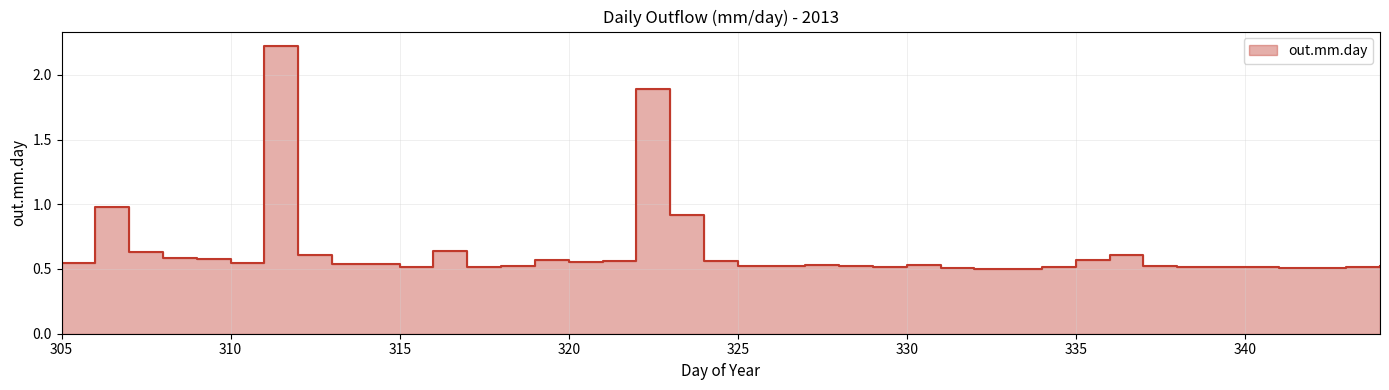

Where is the first local minimum?

310